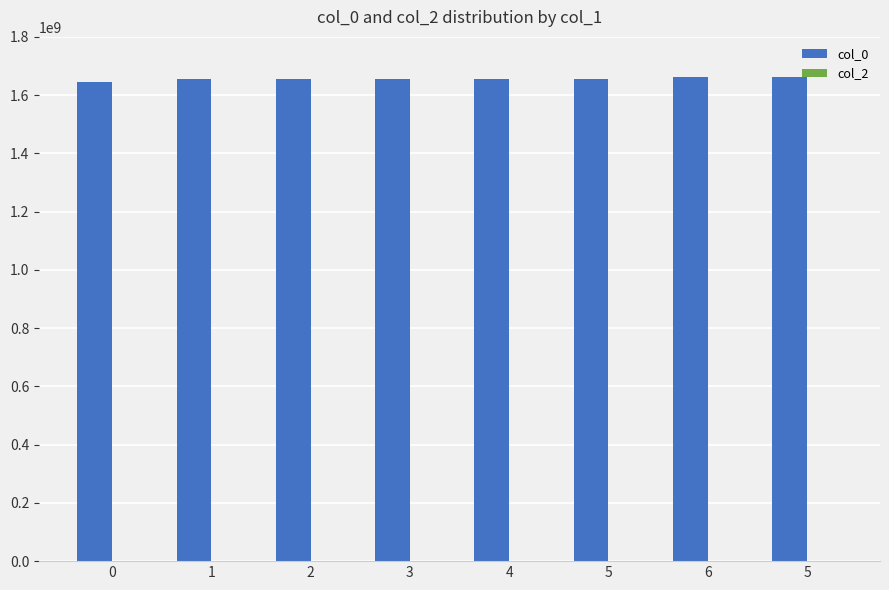

How many bars are there in total?

8